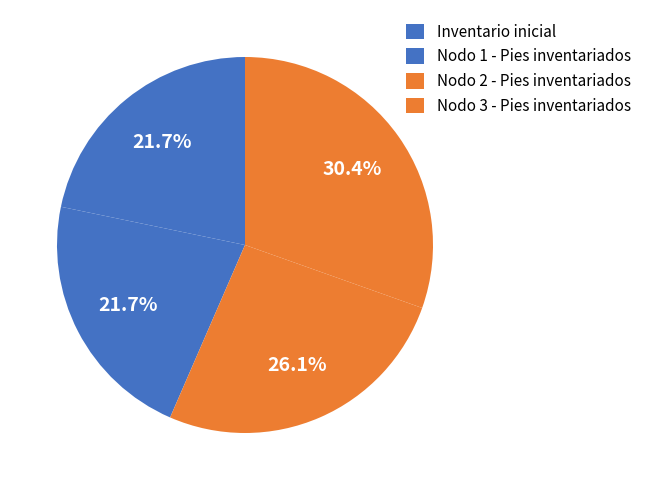

Combined, do Inventario inicial and Nodo 2 - Pies inventariados account for over 50%?

No